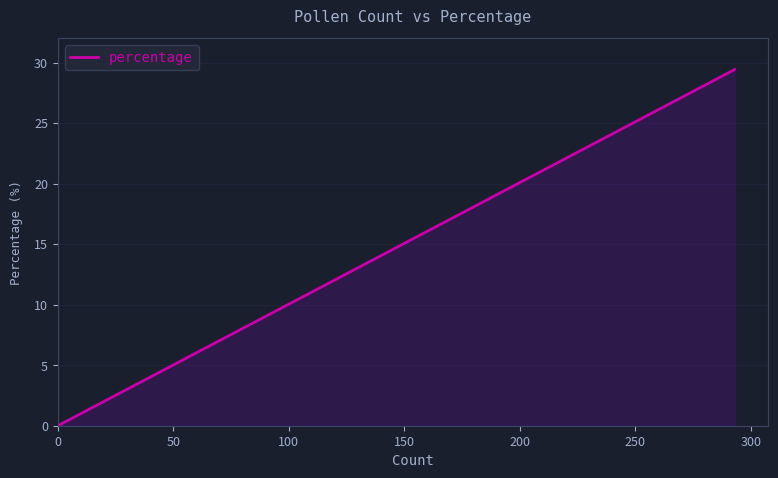

How many series are shown in this chart?

1